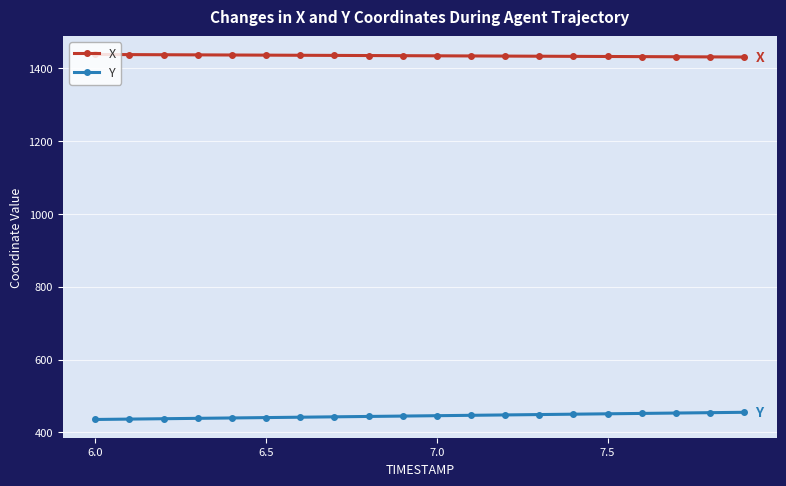

Which series has the largest total across all categories?

X